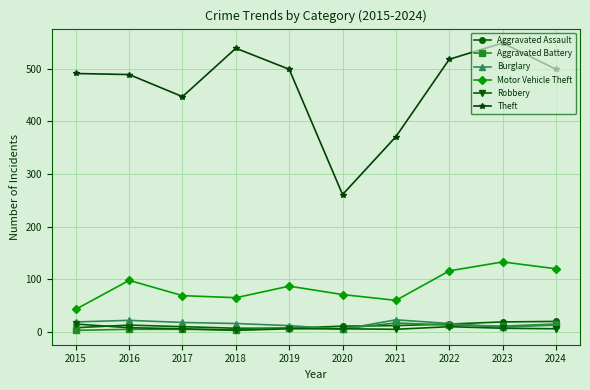

In Motor Vehicle Theft, how many points are higher than both neighbors (excluding endpoints)?

3